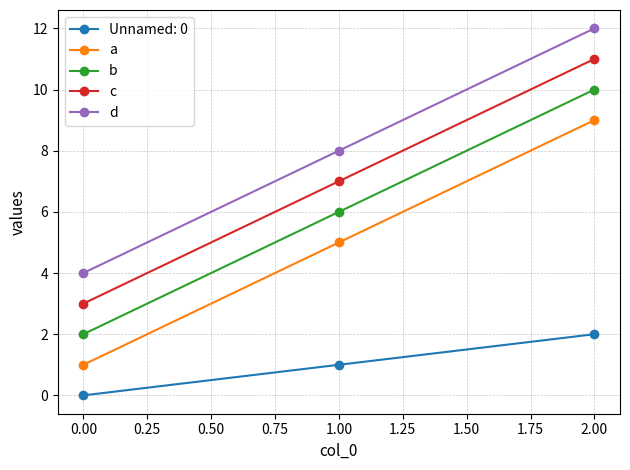

What is the approximate value of a at 0.00?

1